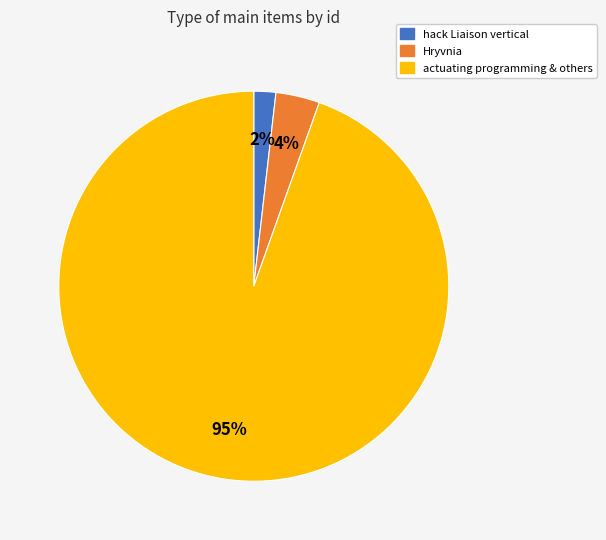

Does any single category account for the majority?

Yes